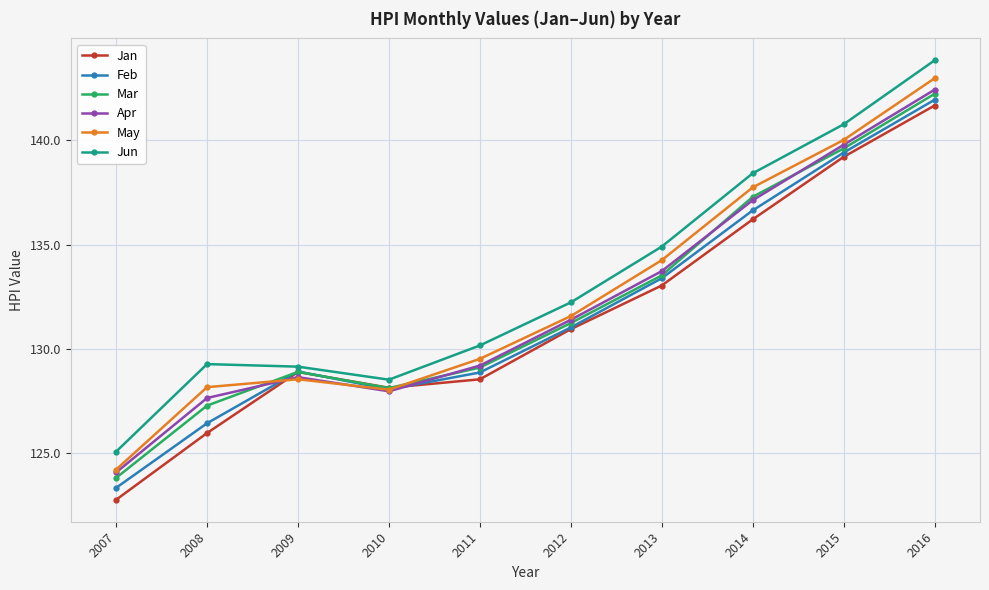

Where does the Feb series first go above 131?

2012